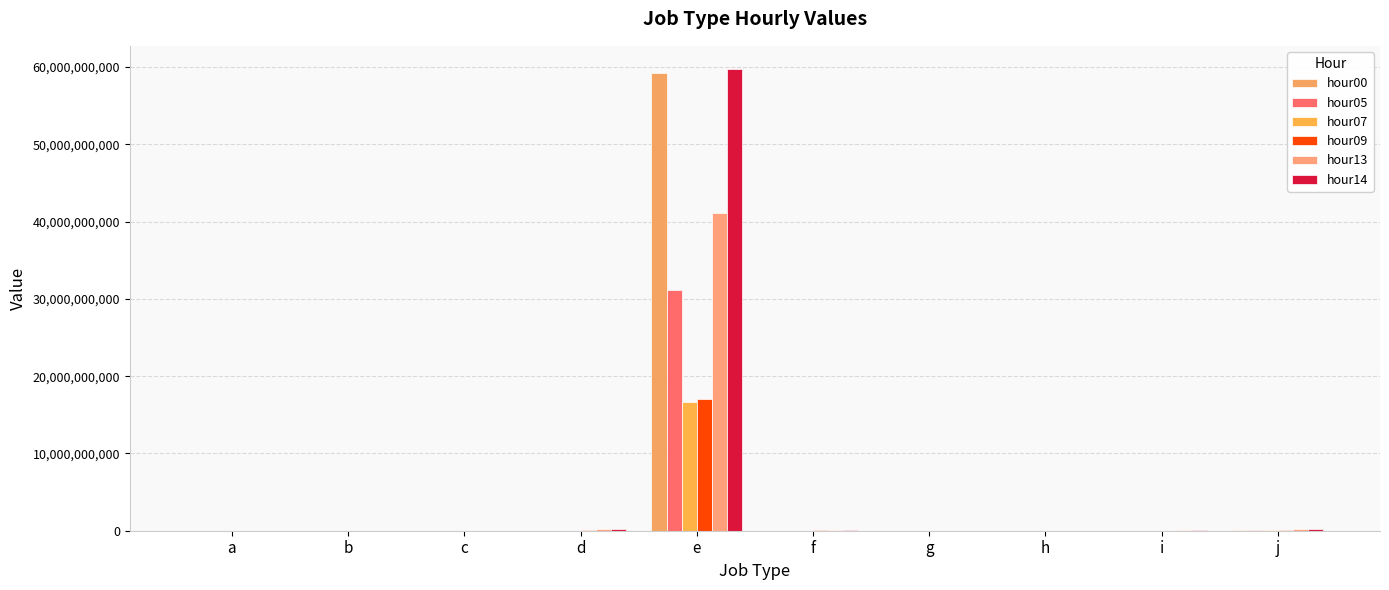

Is it true that hour13 equals 179542524 at f?

False